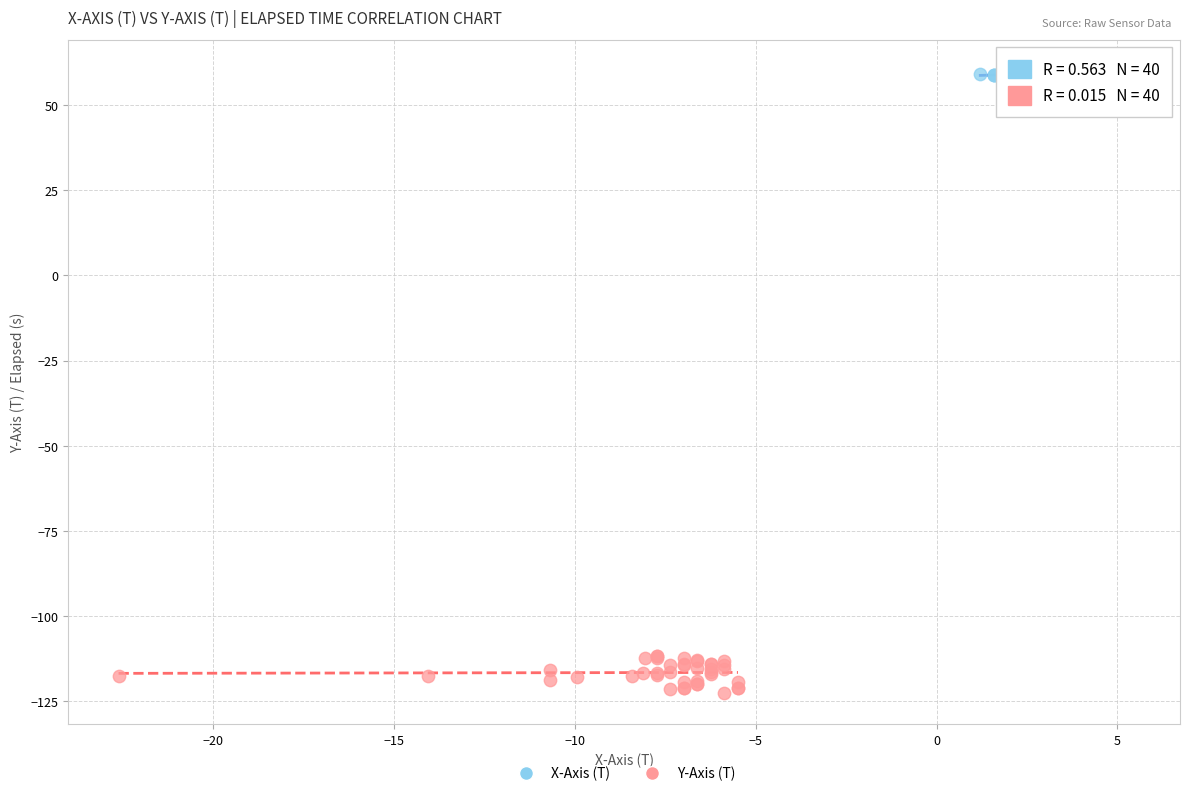

Which series contains the highest Y value?

X-Axis (T)